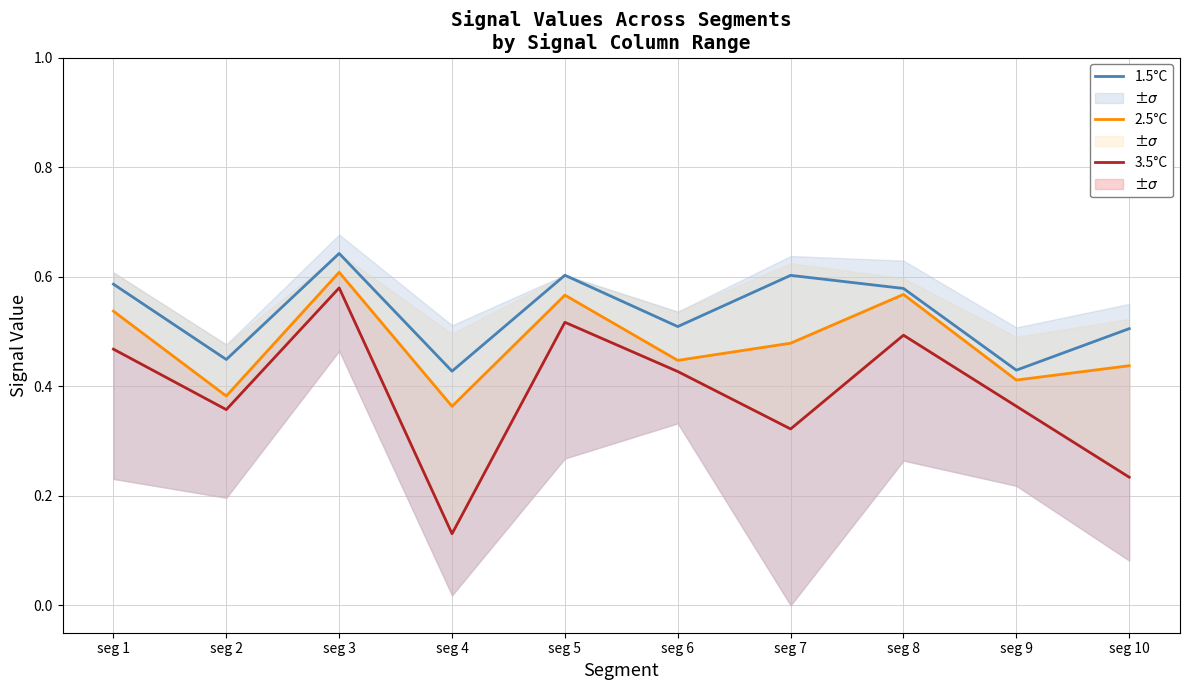

In 2.5°C, how many points are lower than both neighbors (excluding endpoints)?

4